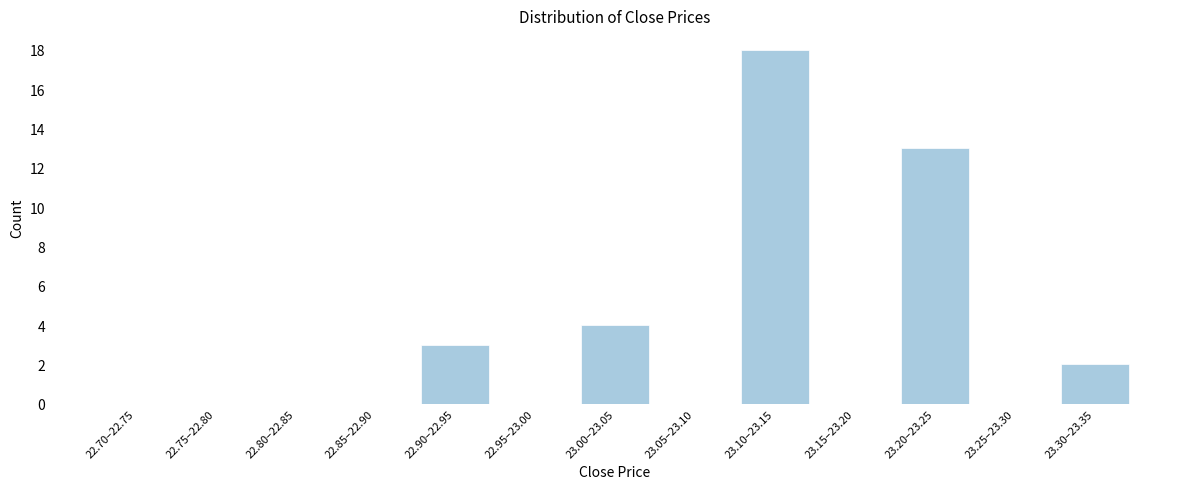

Reading left to right, transcribe all the data shown in this chart.

22.70–22.75=0	22.75–22.80=0	22.80–22.85=0	22.85–22.90=0	22.90–22.95=3	22.95–23.00=0	23.00–23.05=4	23.05–23.10=0	23.10–23.15=18	23.15–23.20=0	23.20–23.25=13	23.25–23.30=0	23.30–23.35=2